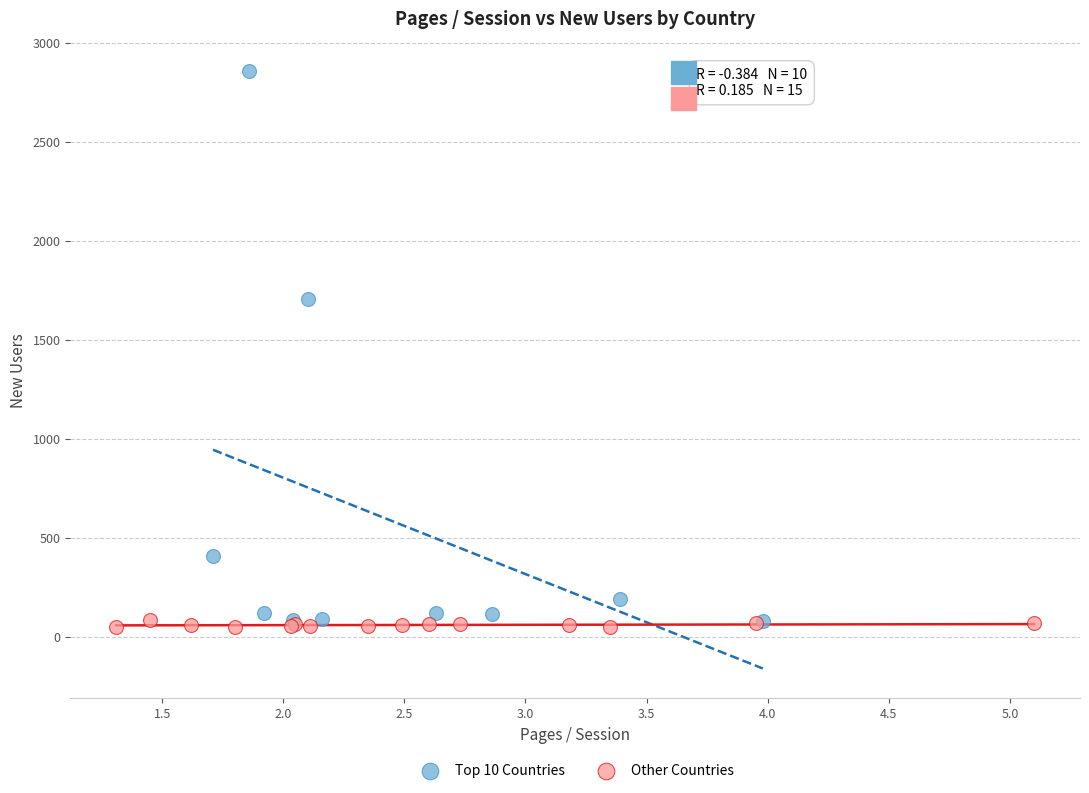

Which series reaches the maximum Y coordinate?

Top 10 Countries